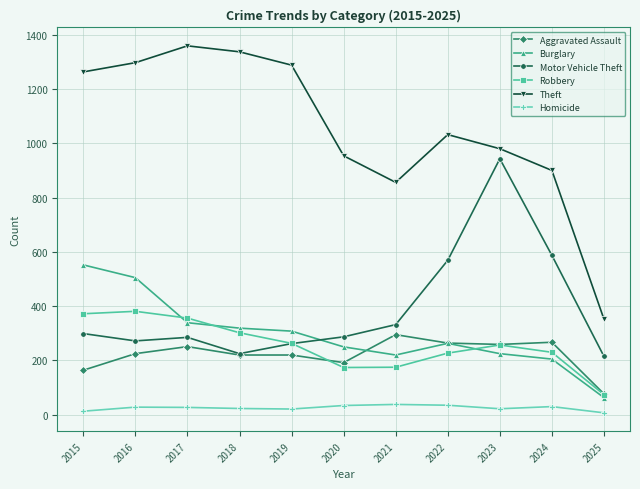

What is the sum of the Motor Vehicle Theft values at 2016 and 2019?

534